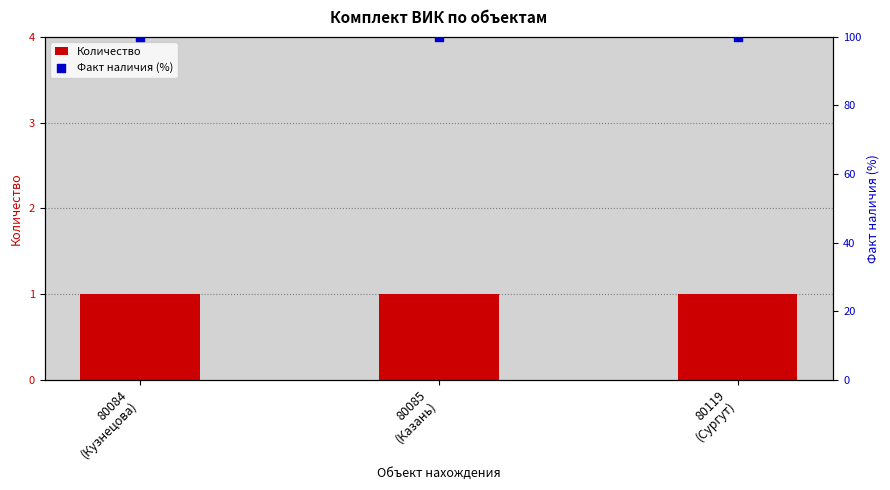

What are all the series names shown in the legend?

Количество, Факт наличия (%)